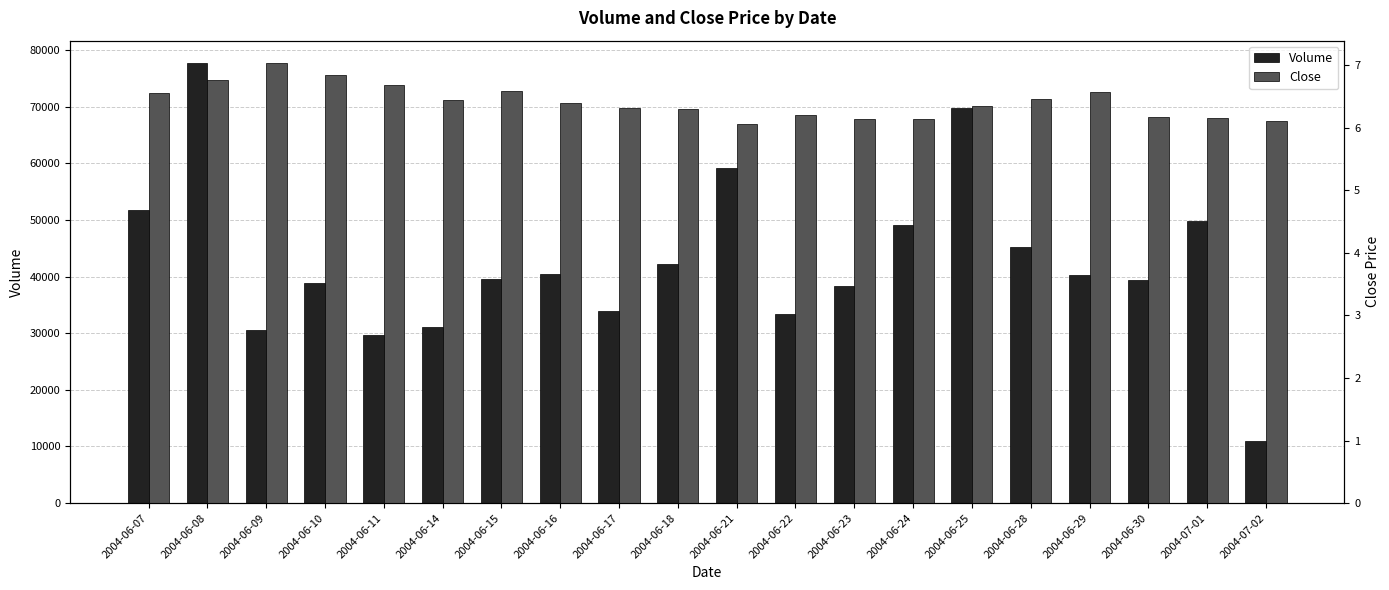

What is the minimum value for Close?

6.1